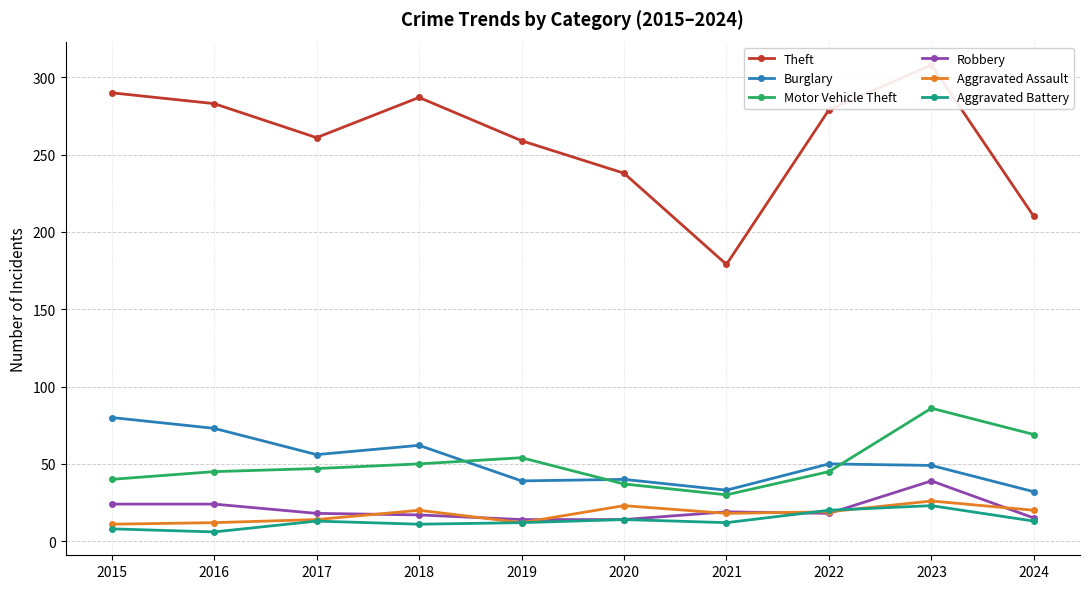

Where is the first local maximum for Aggravated Battery?

2017